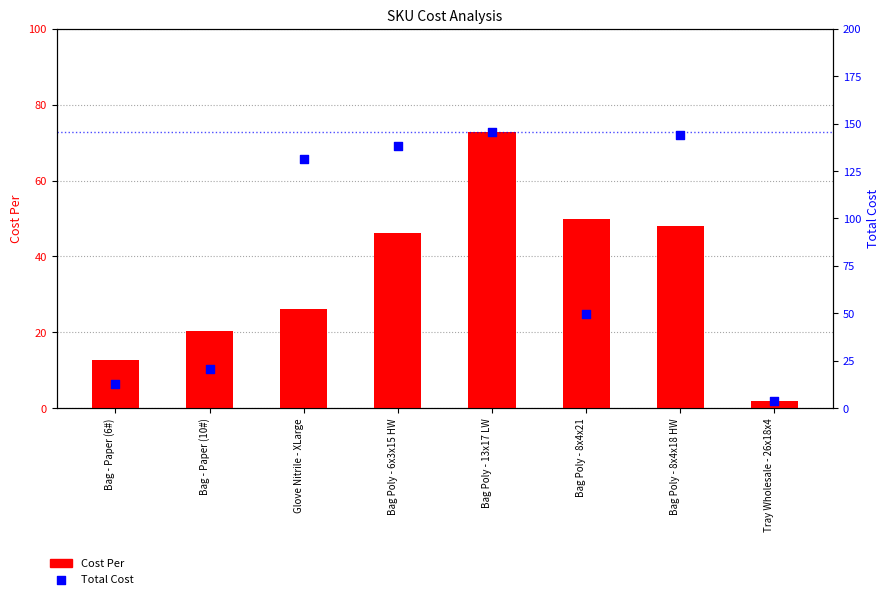

Which series has the largest Y range (max minus min)?

Total Cost